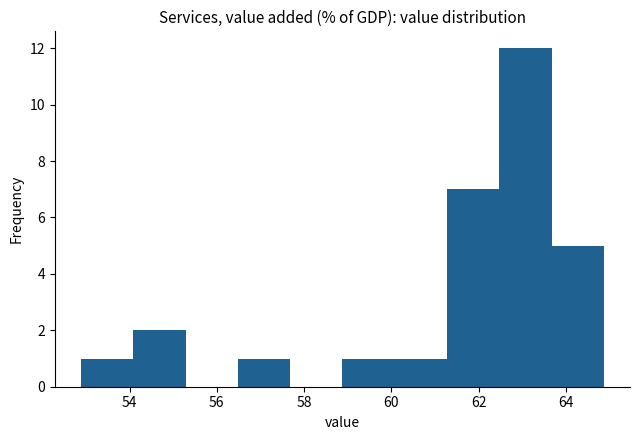

How tall is the bar that spans 56.4 to 57.6 on the x-axis? Neither the bar edges nor the heights are printed on the chart, so give them approximately, as read against the axes.

1